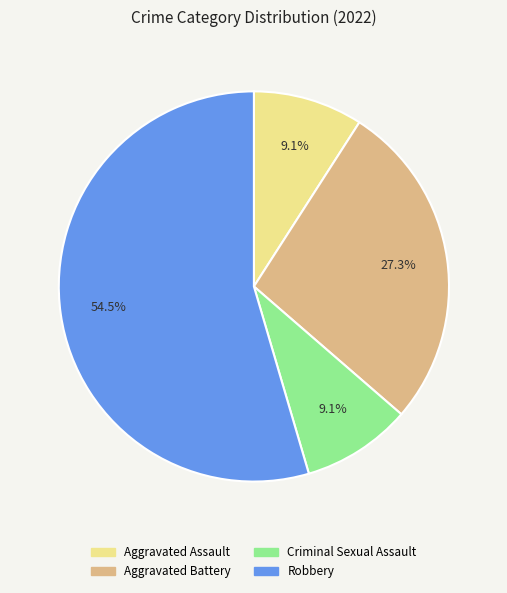

To the nearest percent, what is the average slice percentage?

25%